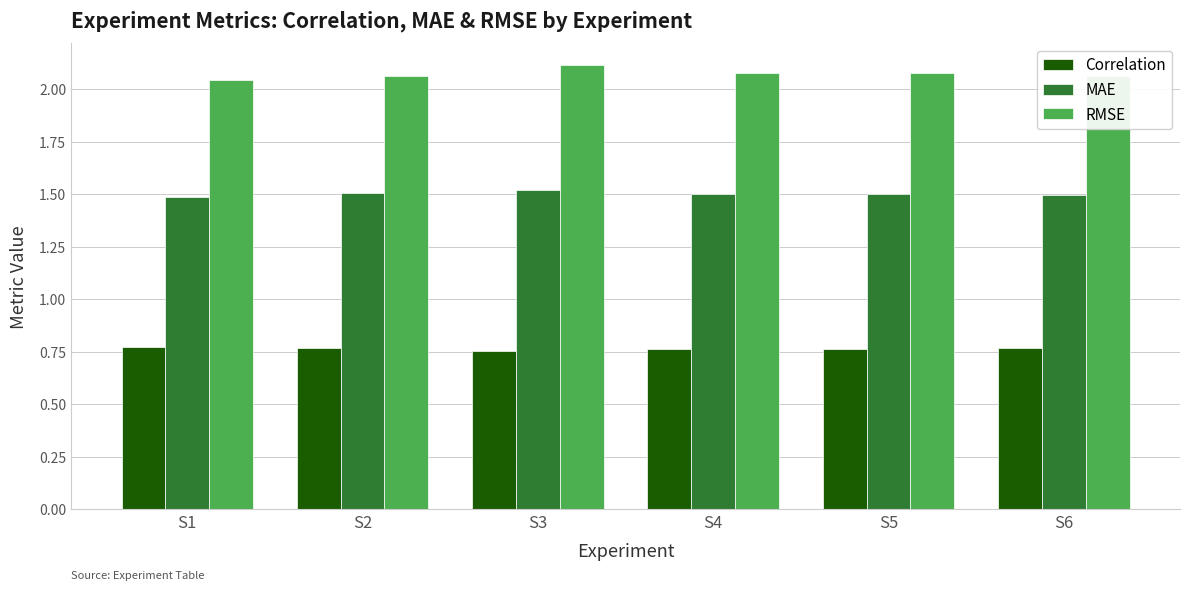

Are the bars grouped side by side (vs. stacked)?

Yes